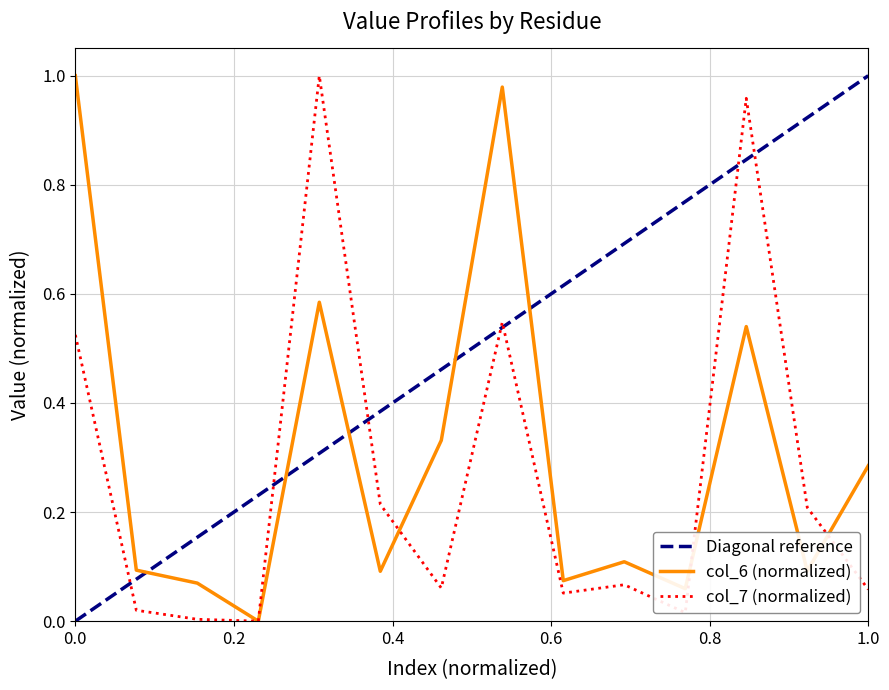

The value of col_6 at 3wq6A132 is 0.1. True or false?

True